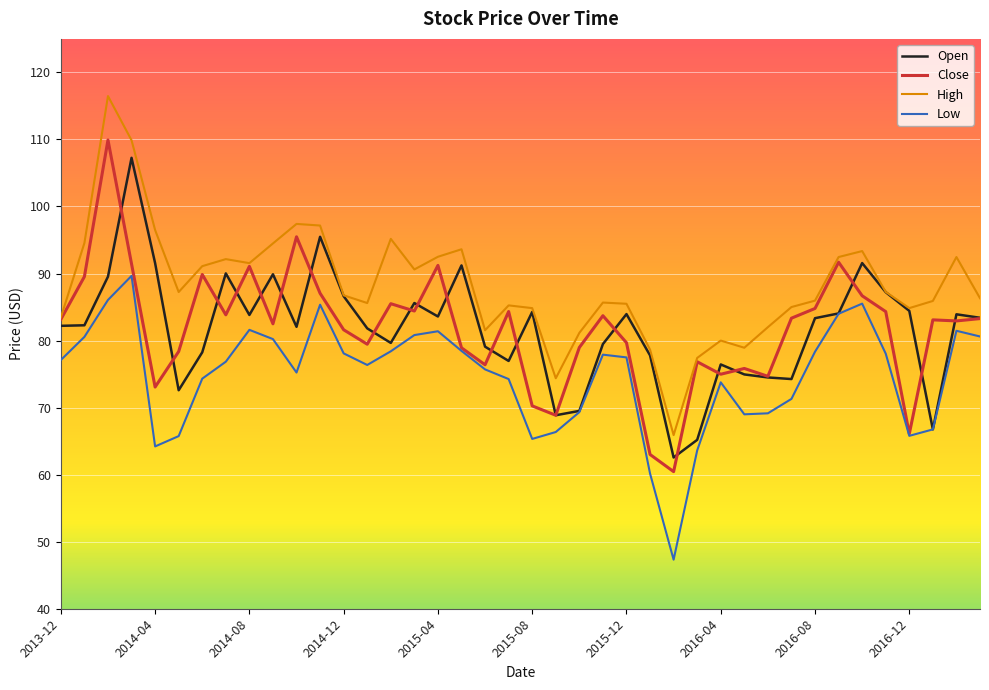

True or false: High and Low intersect in this chart.

False